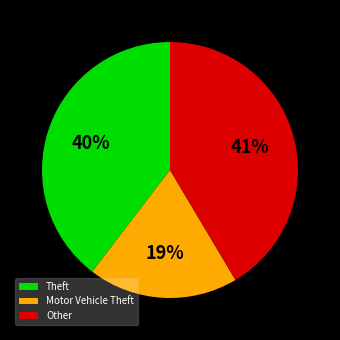

How many slices are in this pie chart?

3